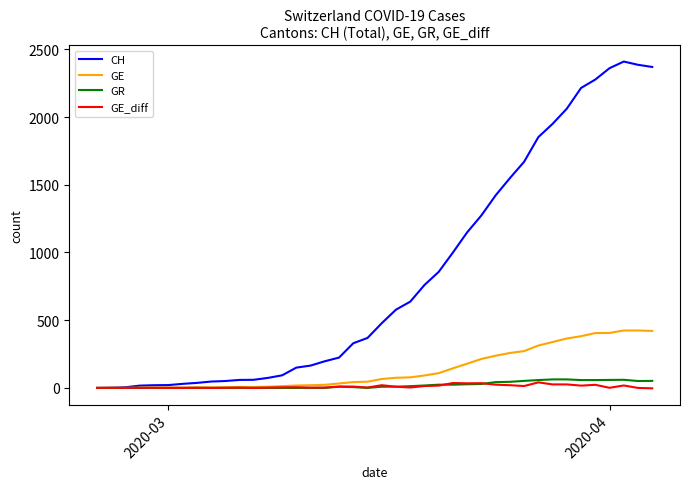

Which series has the largest total across all categories?

CH